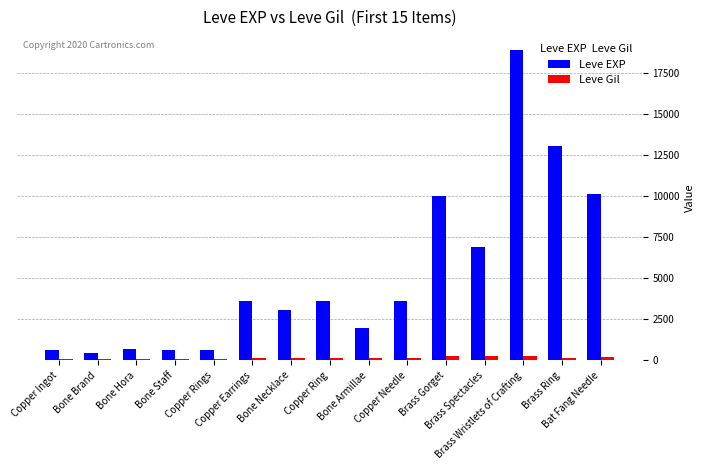

Which series has the largest total across all categories?

Leve EXP